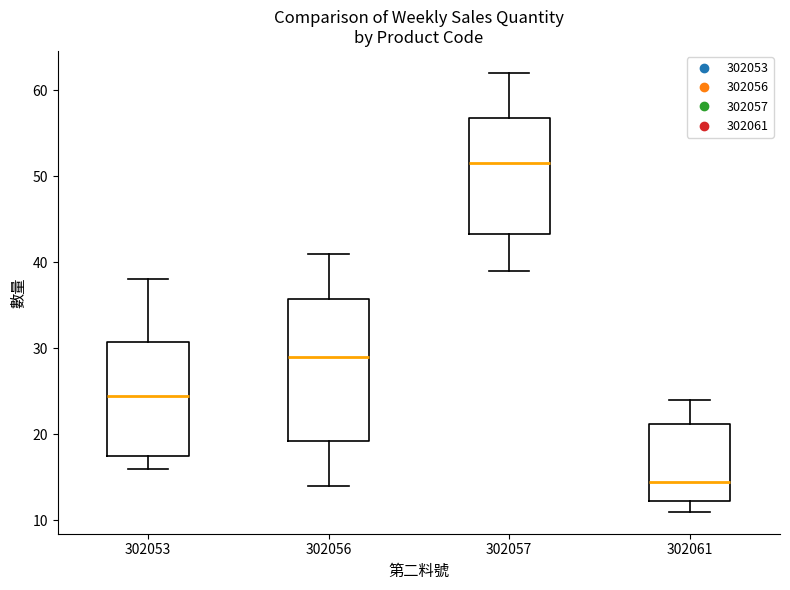

Where does the upper whisker of the box at x = 302056 end on the y-axis? The values are not printed on the chart, so give them approximately, as read against the axis.

41